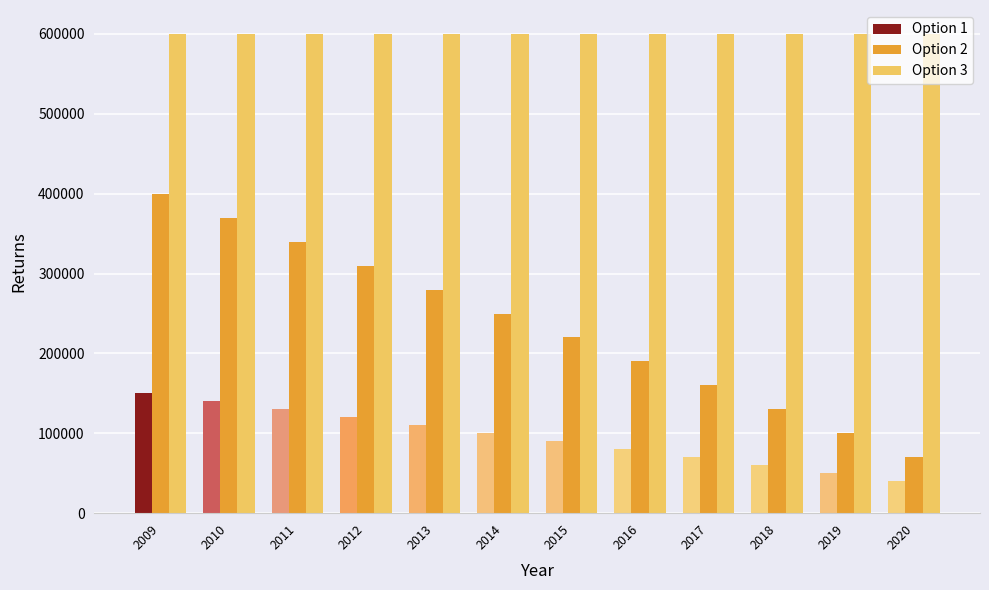

How many groups of bars are there?

12